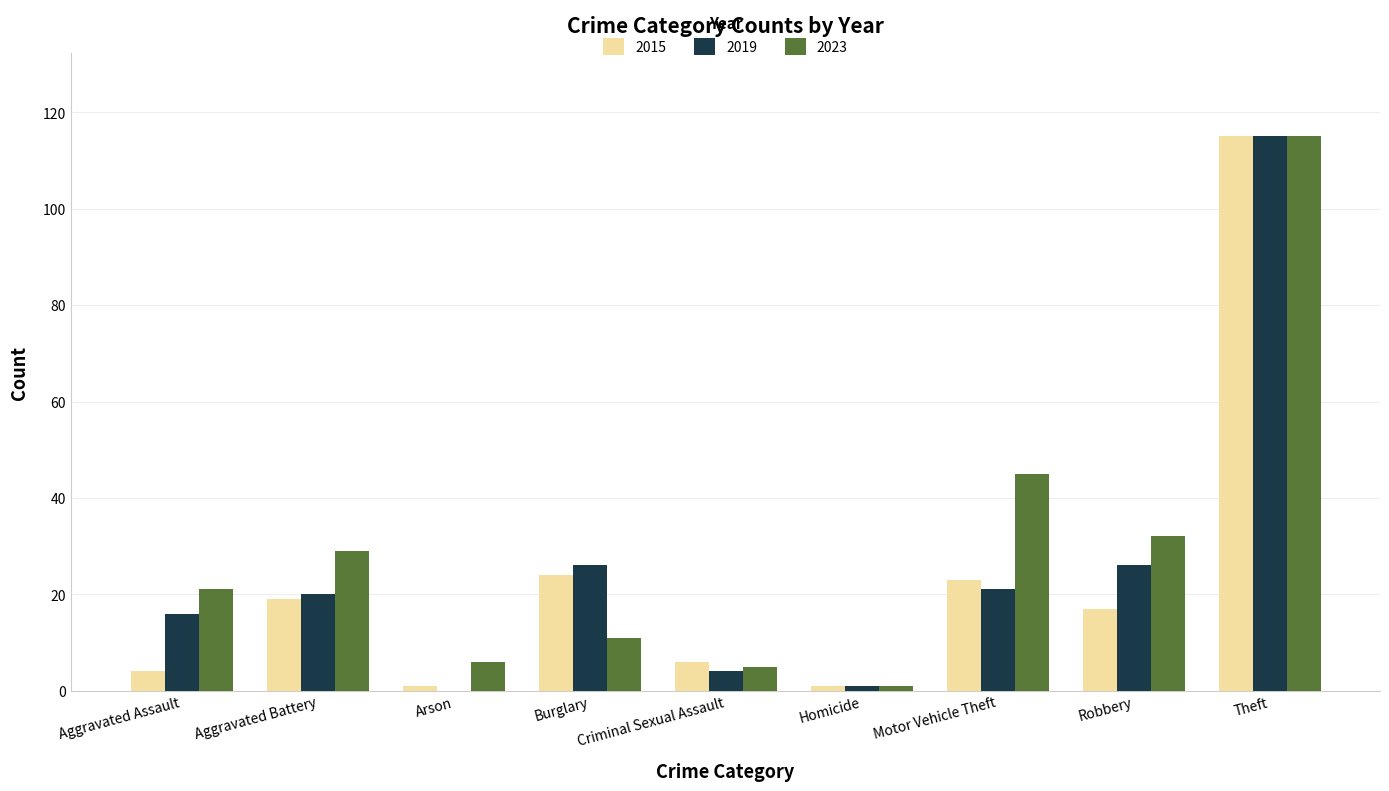

What are all the series names shown in the legend?

2015, 2019, 2023